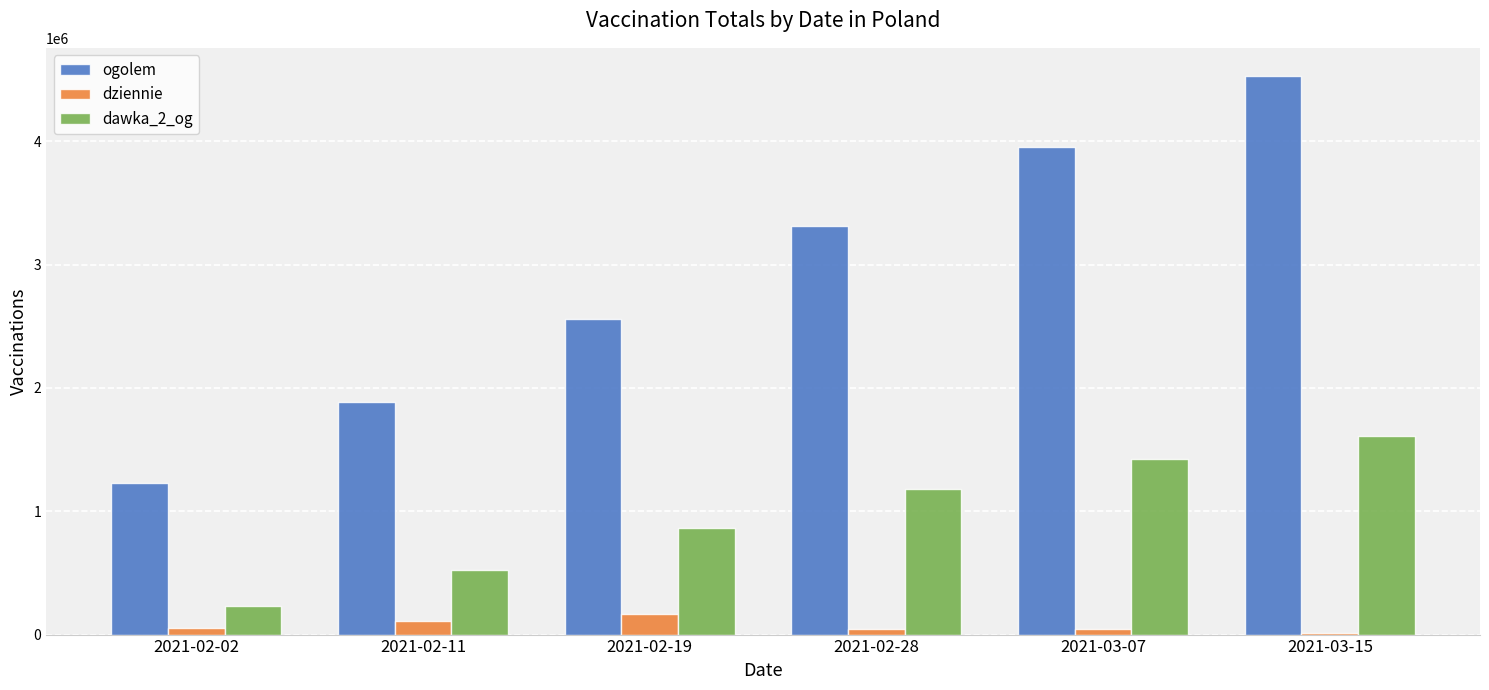

The value of ogolem at 2021-03-15 is 4530783. True or false?

True